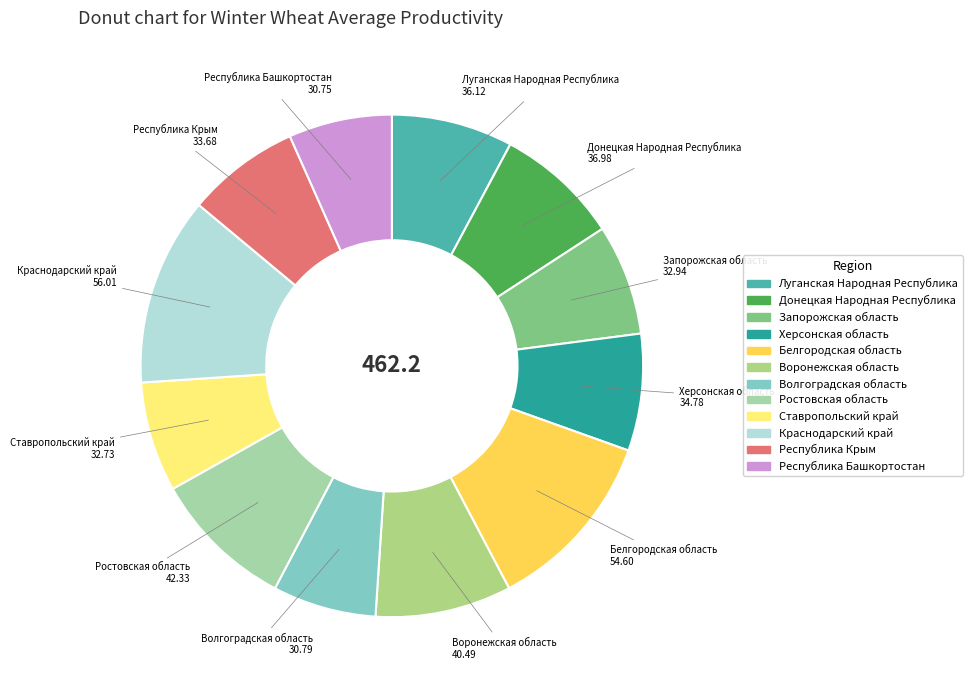

How many segments does this pie chart have?

12